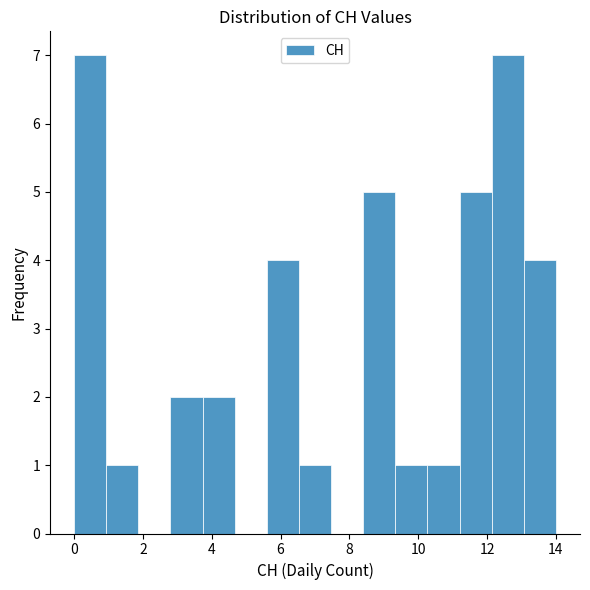

Reading left to right, transcribe this chart: for each bar, give the range it covers on the x-axis and its height. Neither the bar edges nor the heights are printed on the chart, so give them approximately, as read against the axes.

0.0 to 1.0: 7
1.0 to 1.8: 1
1.8 to 2.8: 0
2.8 to 3.8: 2
3.8 to 4.6: 2
4.6 to 5.6: 0
5.6 to 6.6: 4
6.6 to 7.4: 1
7.4 to 8.4: 0
8.4 to 9.4: 5
9.4 to 10.2: 1
10.2 to 11.2: 1
11.2 to 12.2: 5
12.2 to 13.0: 7
13.0 to 14.0: 4